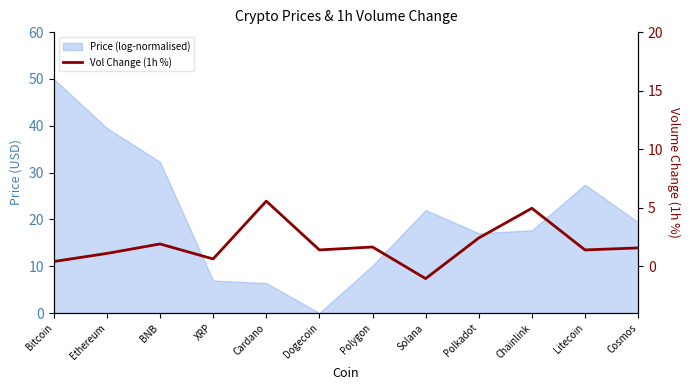

What is the minimum value shown in the chart?

-1.1